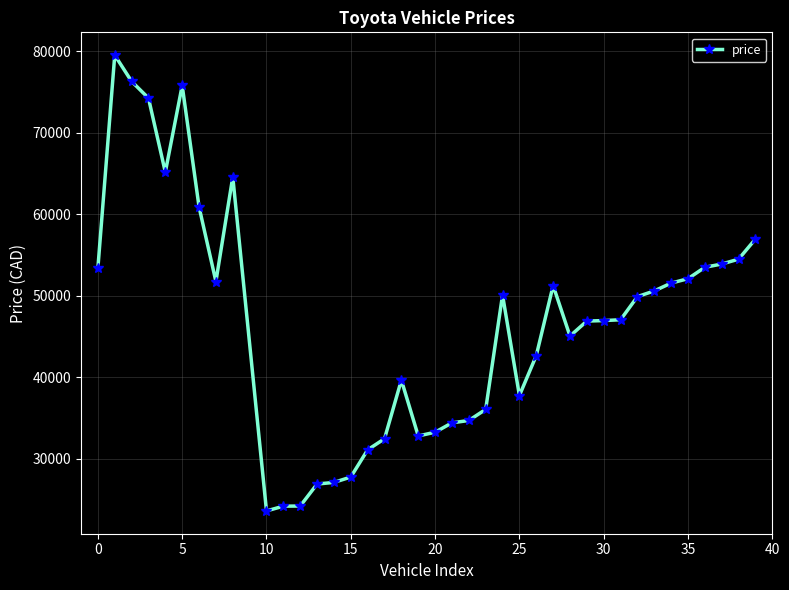

What is the difference between the maximum and second lowest values?

55351